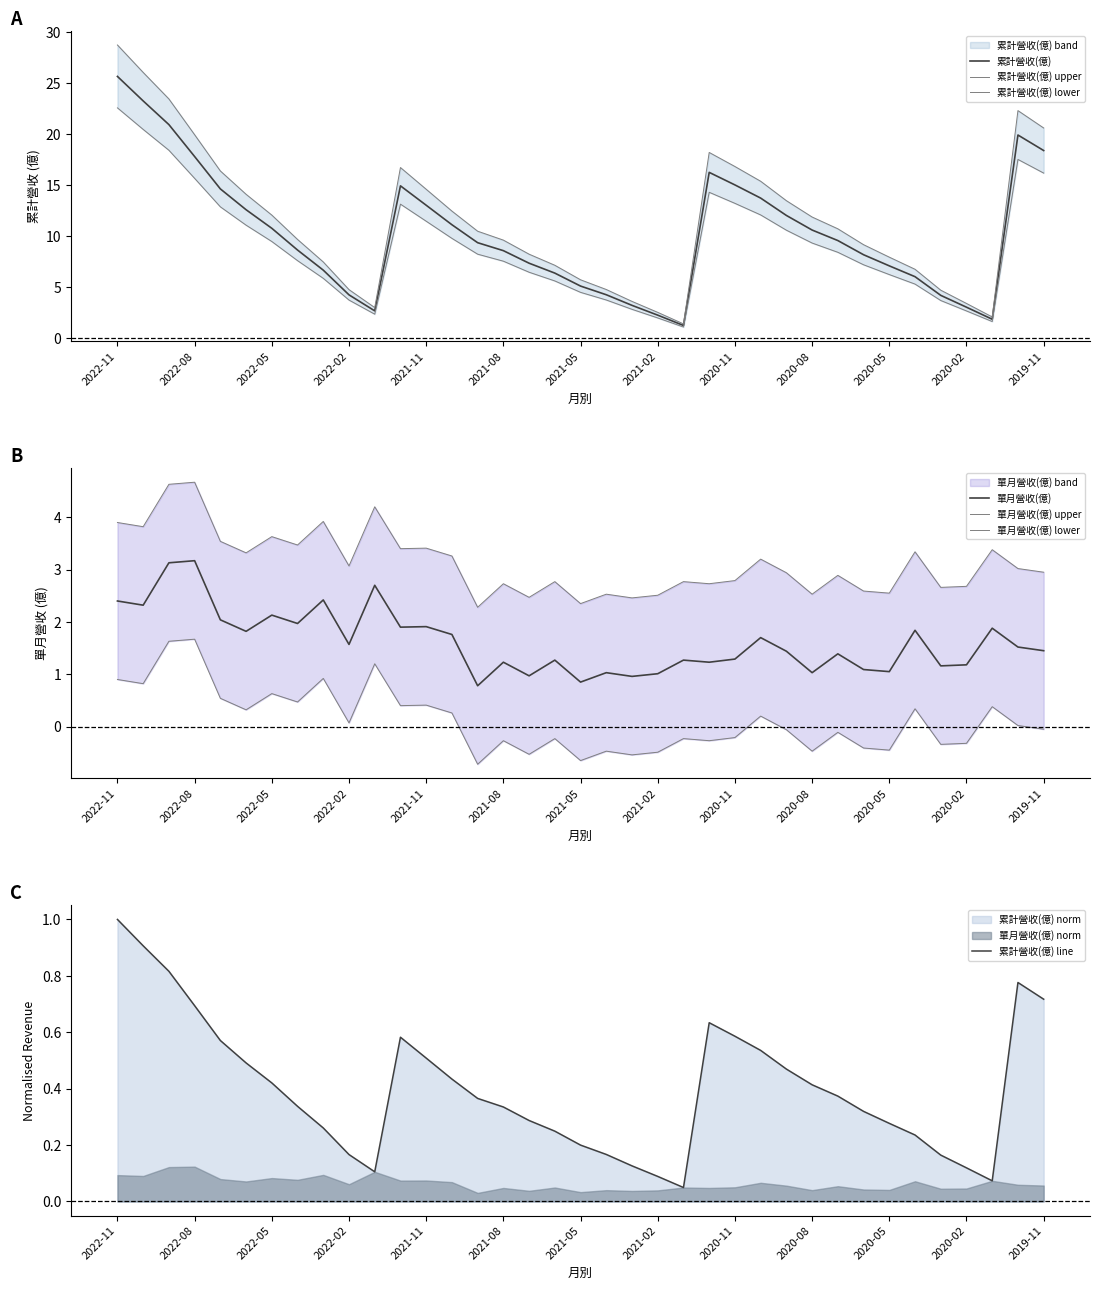

True or false: 累計營收(億) has a value of 3.8 at 2021-02.

False